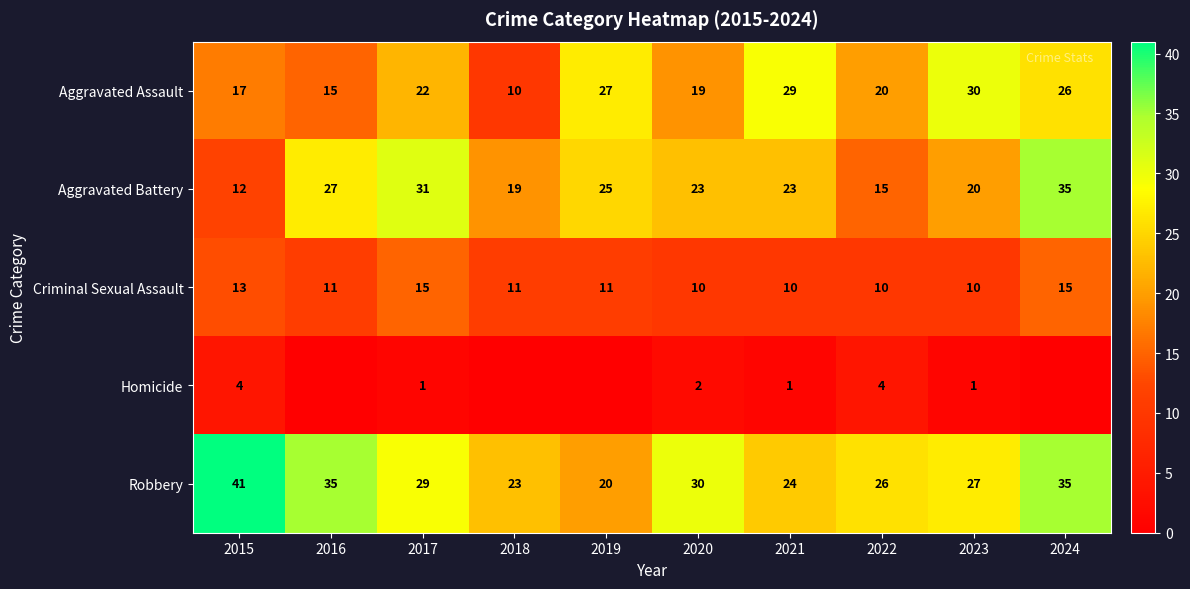

What is the total value across all series at 2021?

87